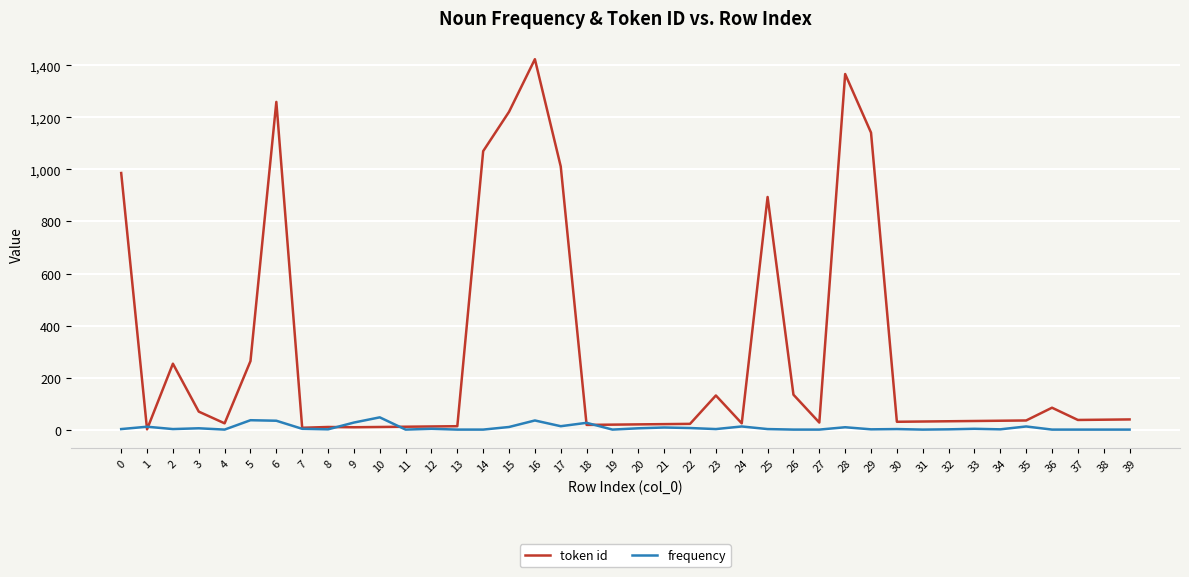

Which series has the largest range (max minus min)?

token id